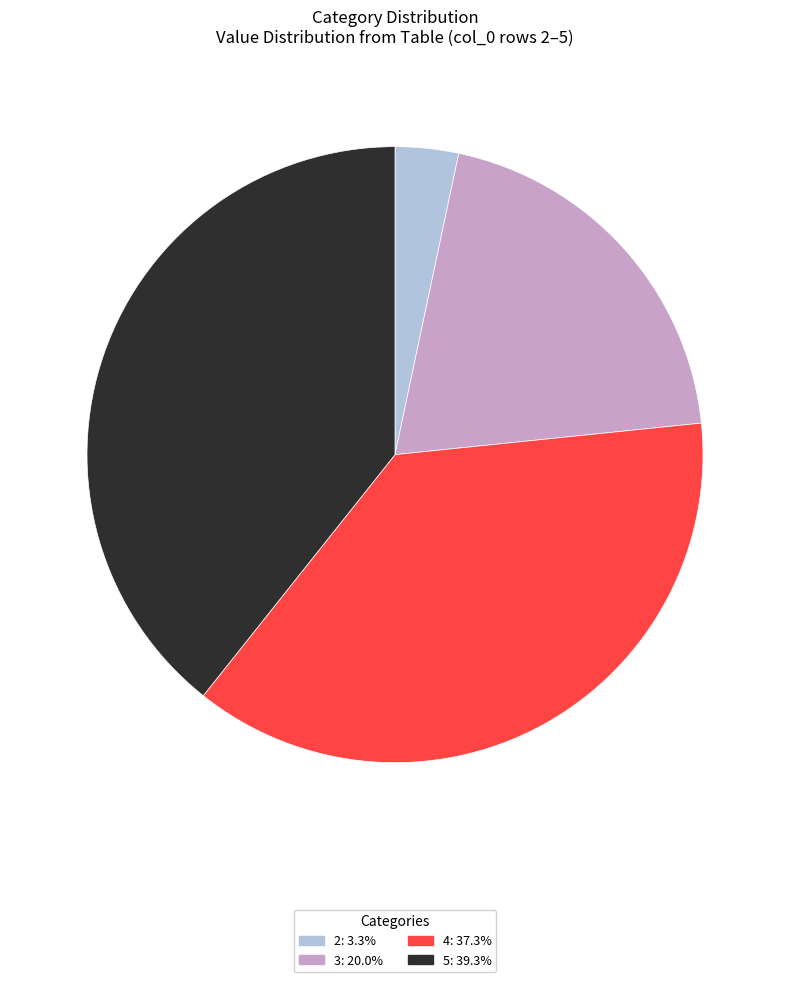

What is the ratio of the value at 3: 20.0% to the value at 4: 37.3%?

0.5